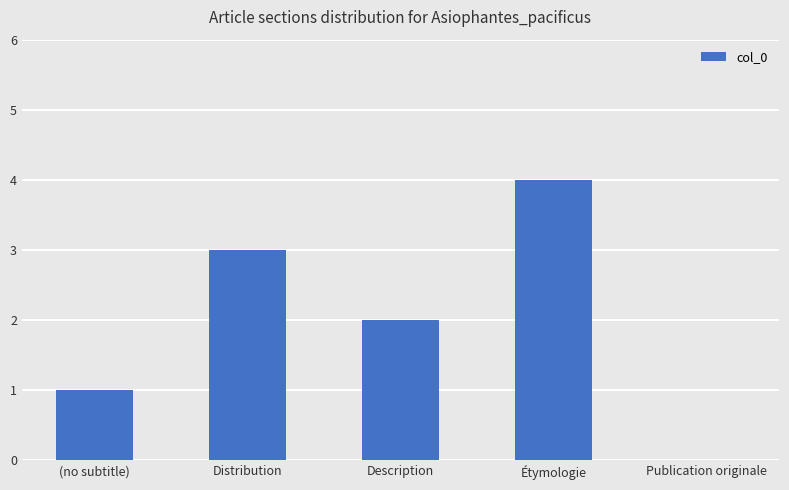

How many values are above zero?

4